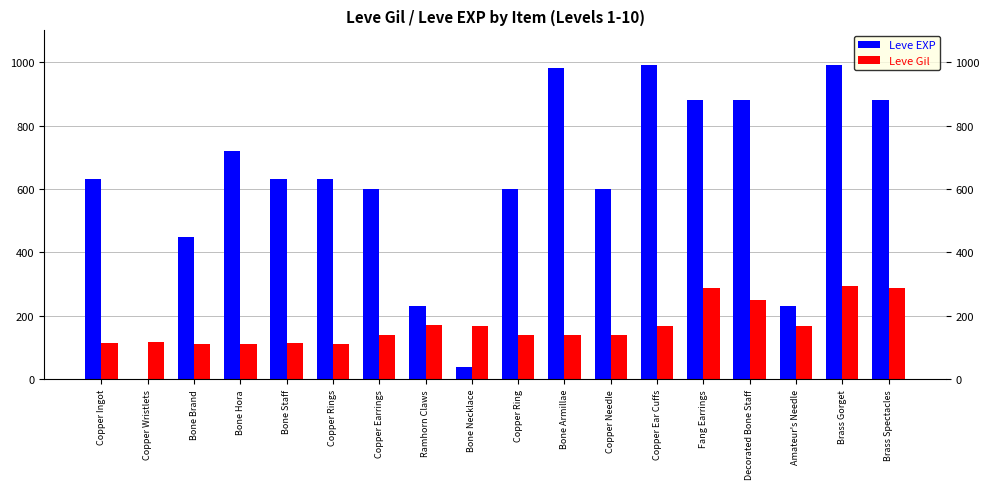

Is it true that Leve EXP equals 720 at Bone Hora?

True